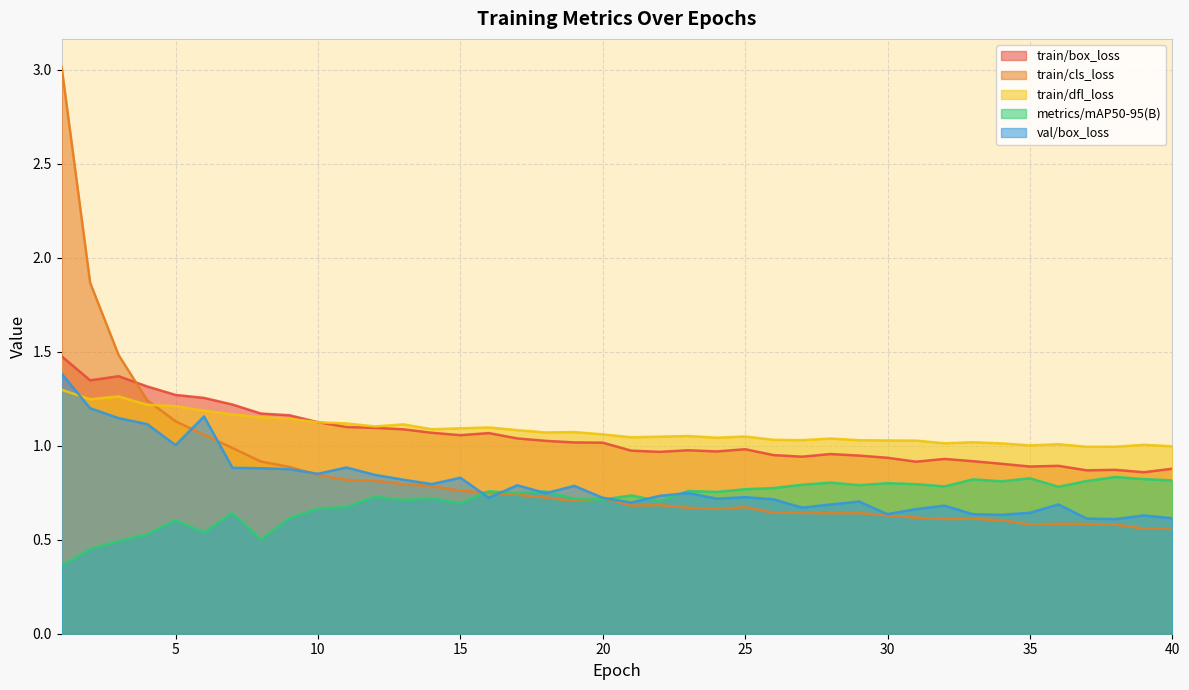

Between which two adjacent categories do train/box_loss and train/dfl_loss first intersect?

10 and 11